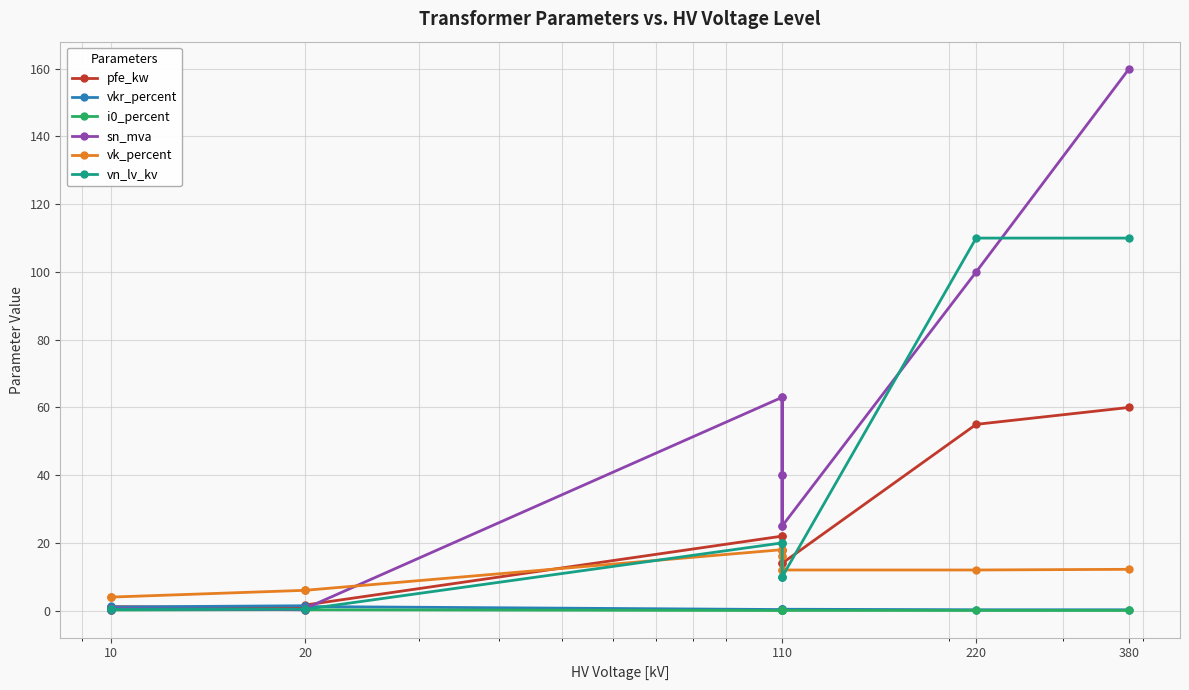

Reading right to left, what are all the values shown in this chart?

pfe_kw: 60.0	55.0	14.0	18.0	22.0	14.0	18.0	22.0	1.6	1.4	0.8	1.2	0.9	0.6
vkr_percent: 0.2	0.3	0.4	0.3	0.3	0.4	0.3	0.3	1.2	1.4	1.4	1.1	1.3	1.2
i0_percent: 0.1	0.1	0.1	0.1	0.0	0.1	0.1	0.0	0.3	0.3	0.3	0.2	0.2	0.2
sn_mva: 160.0	100.0	25.0	40.0	63.0	25.0	40.0	63.0	0.6	0.4	0.2	0.6	0.4	0.2
vk_percent: 12.2	12.0	12.0	16.2	18.0	12.0	16.2	18.0	6.0	6.0	6.0	4.0	4.0	4.0
vn_lv_kv: 110.0	110.0	10.0	10.0	10.0	20.0	20.0	20.0	0.4	0.4	0.4	0.4	0.4	0.4